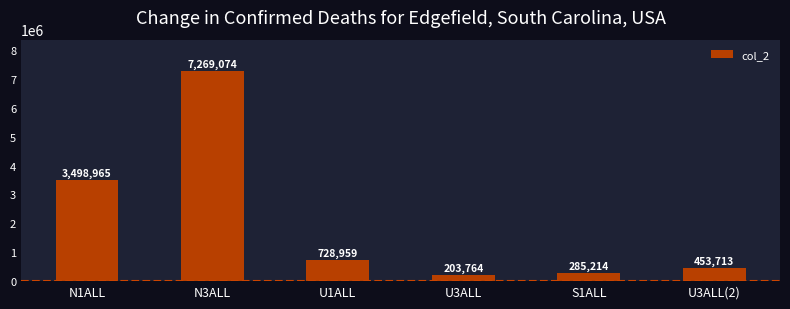

Reading left to right, extract all data points from this chart.

3498965	7269074	728959	203764	285214	453713